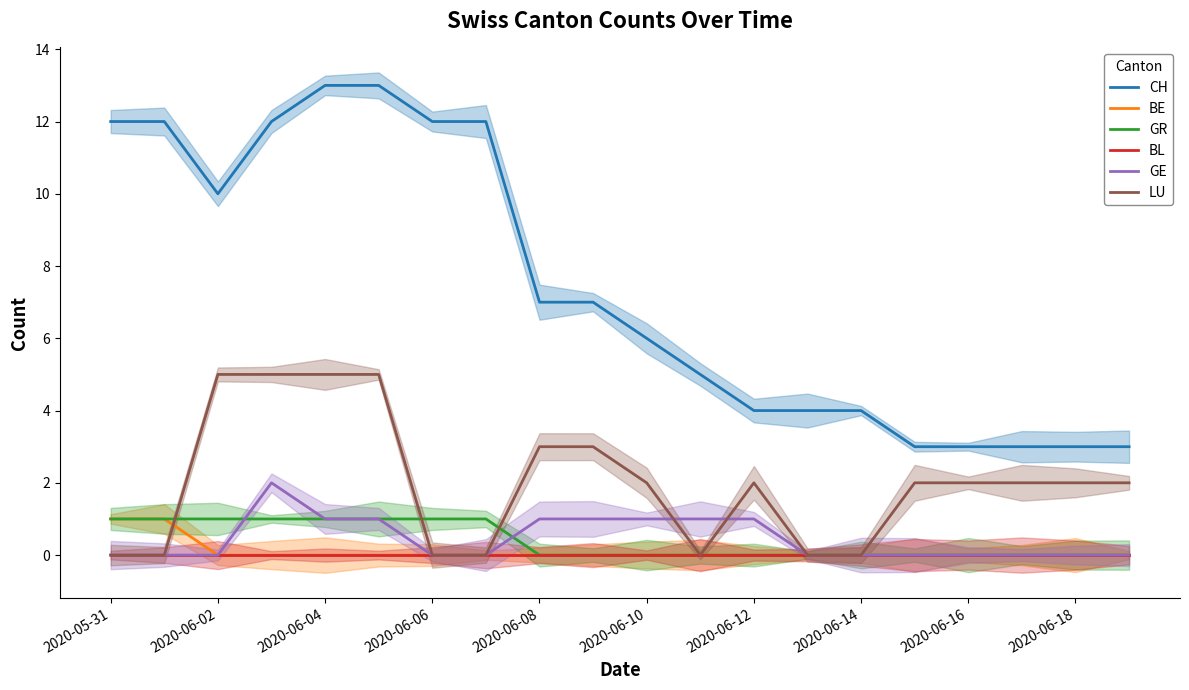

How many distinct data groups are displayed?

6